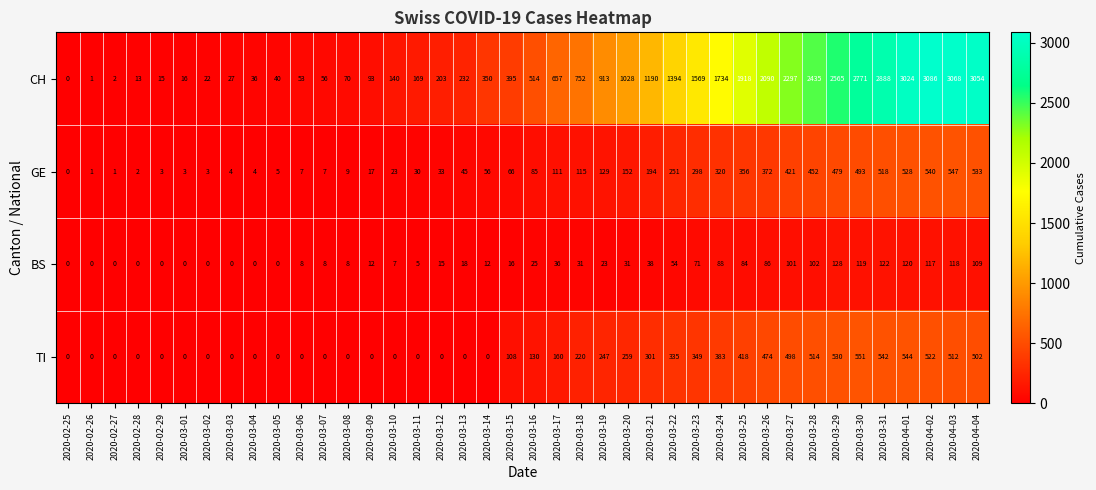

True or false: BS has a value of 29 at 2020-03-22.

False